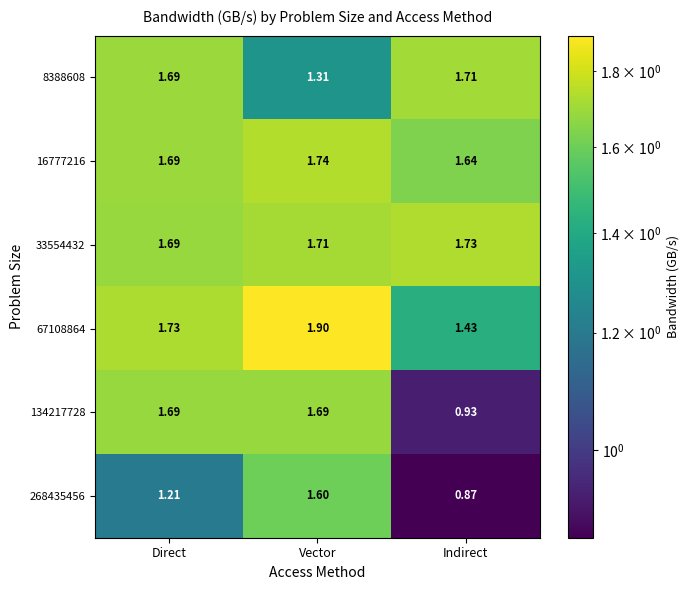

Which series has the largest total across all categories?

33554432